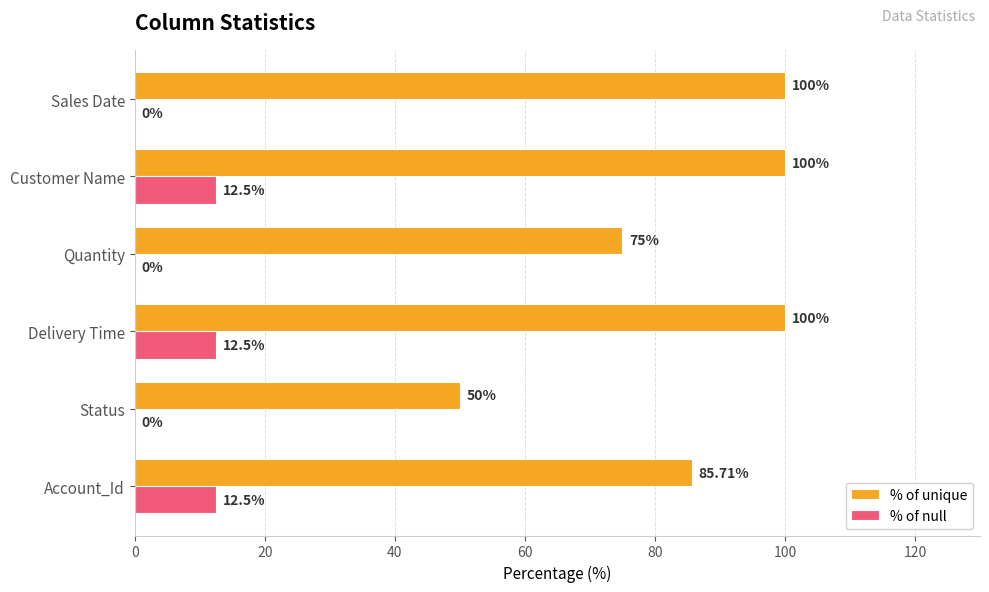

Where is % of unique nearest to the value 75?

Quantity